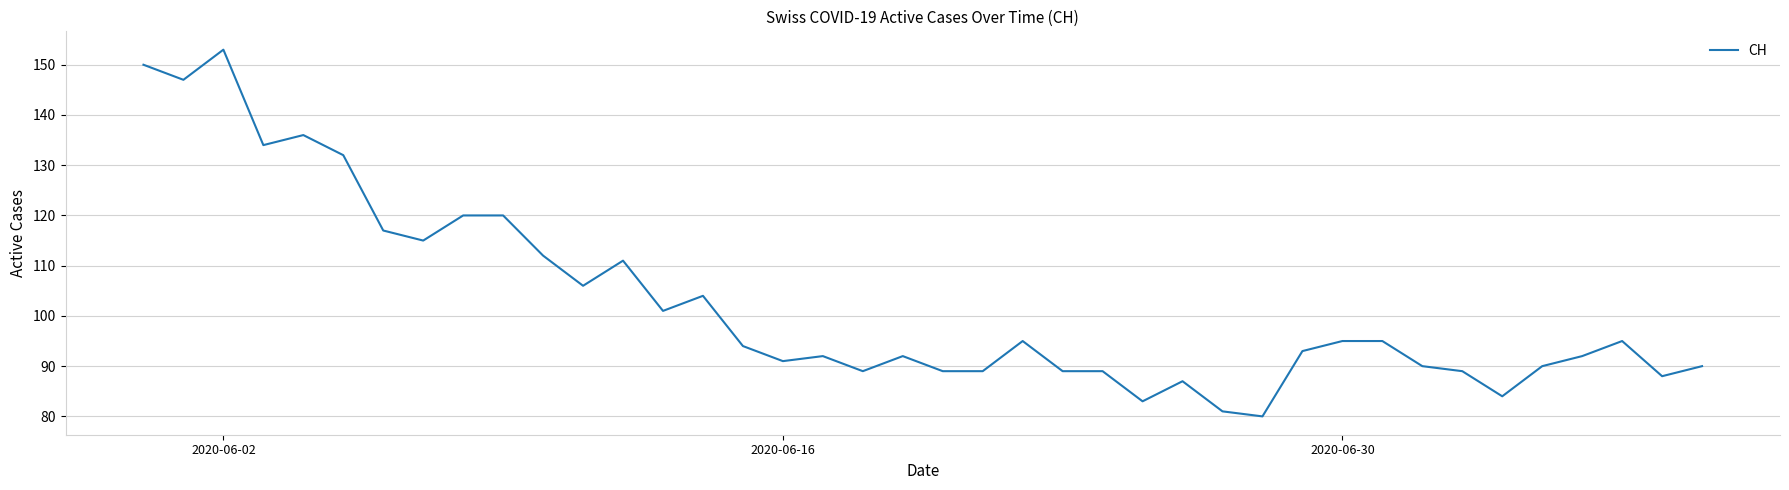

How many lines are shown in the chart?

1